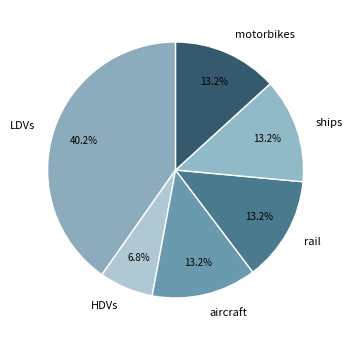

Between ships and LDVs, which is larger?

LDVs